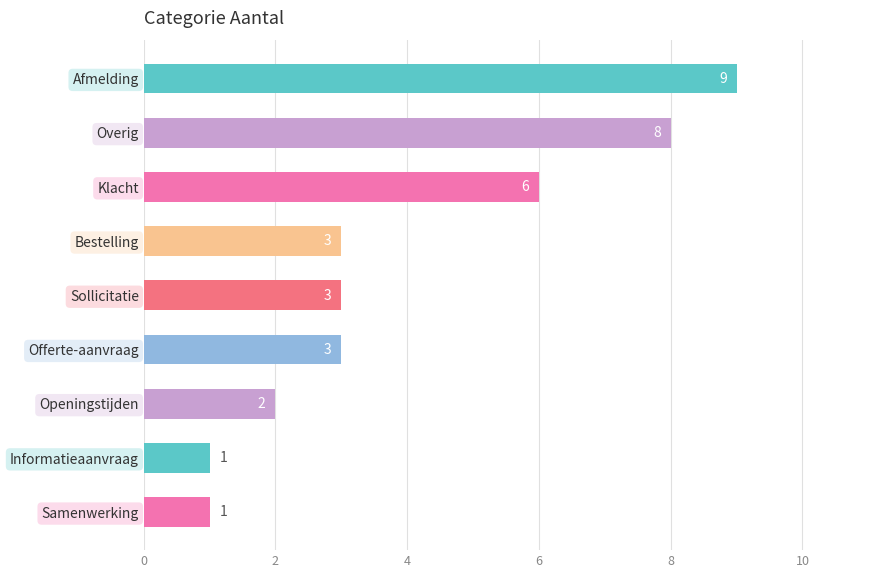

What position from the bottom is Samenwerking?

1